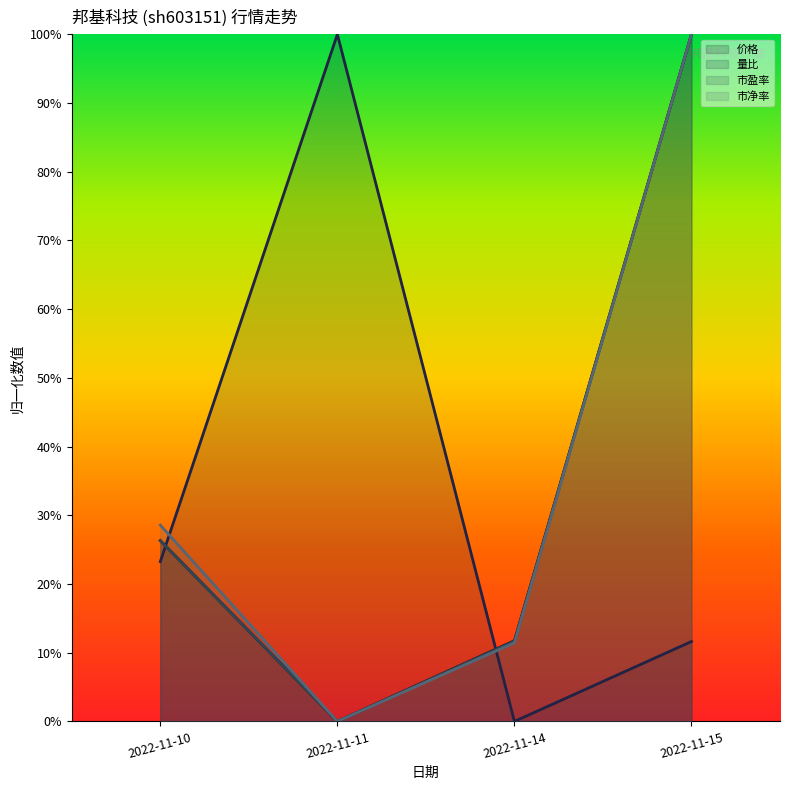

How many lines are shown in the chart?

4